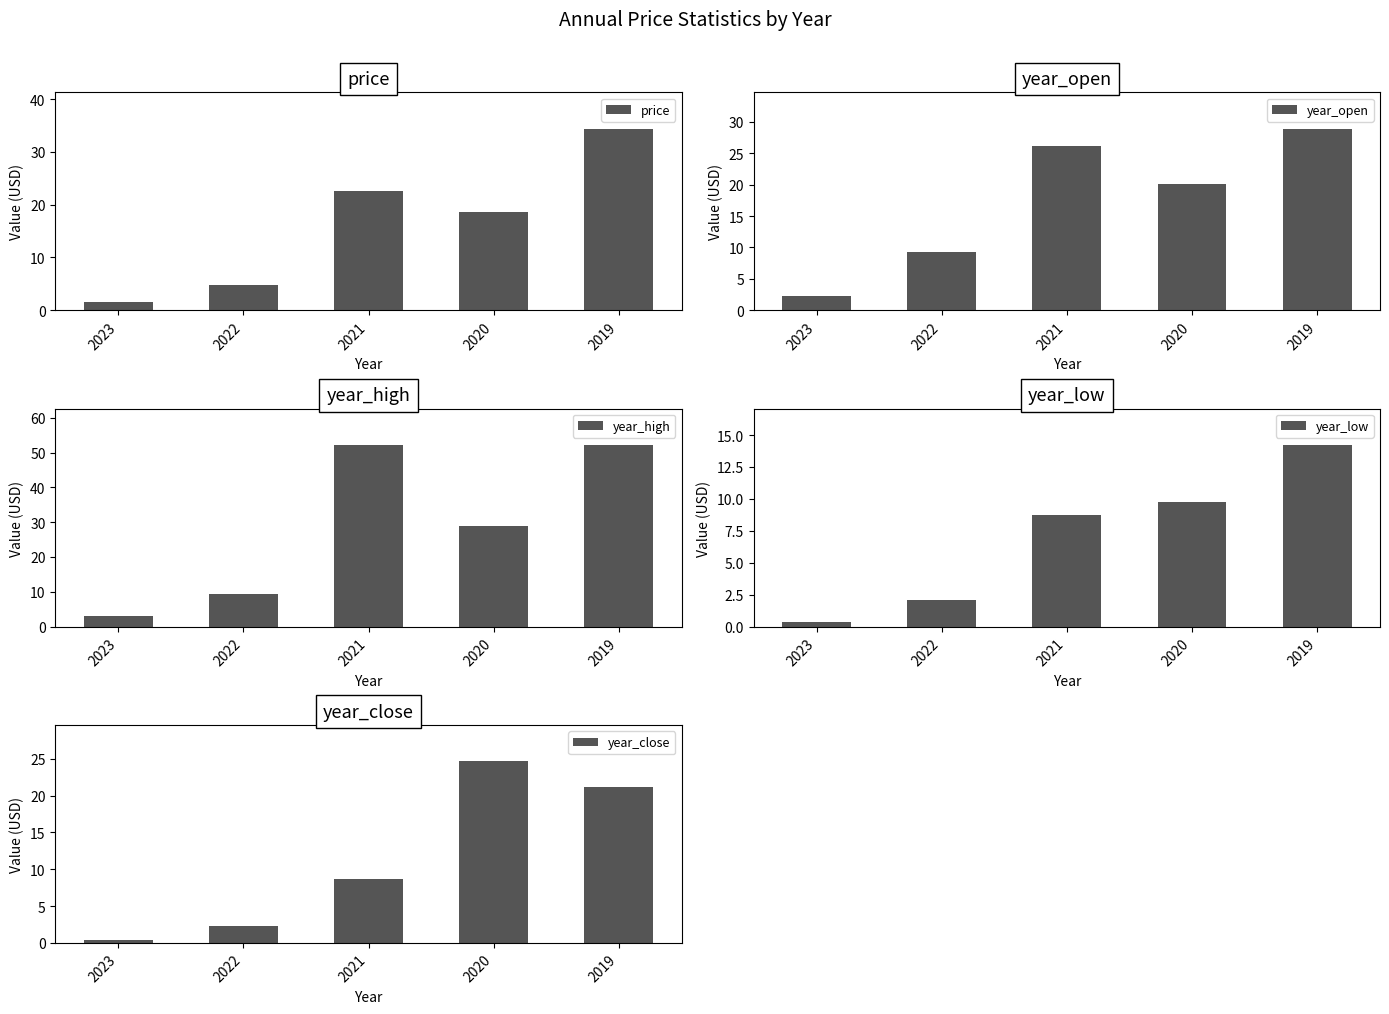

What are all the series names shown in the legend?

price, year_open, year_high, year_low, year_close